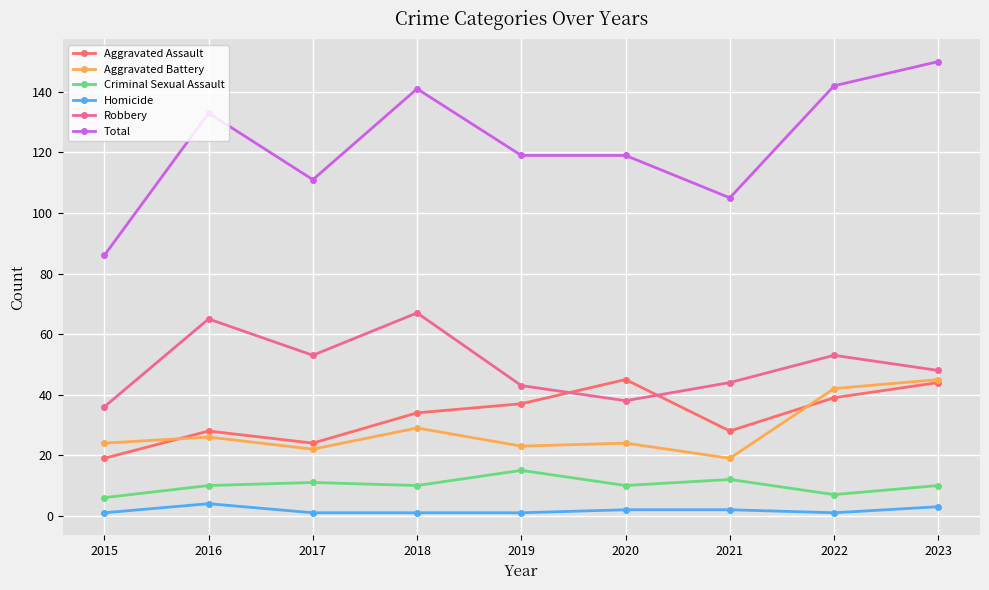

Count the number of categories in the chart.

9